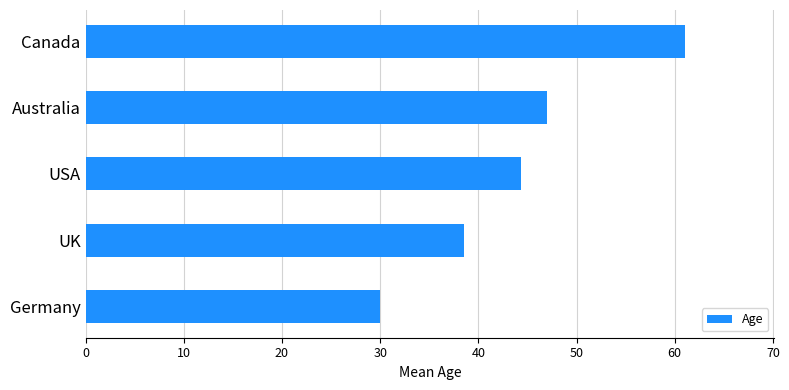

Reading bottom to top, list all the values displayed in this chart.

30.0	38.5	44.3	47.0	61.0